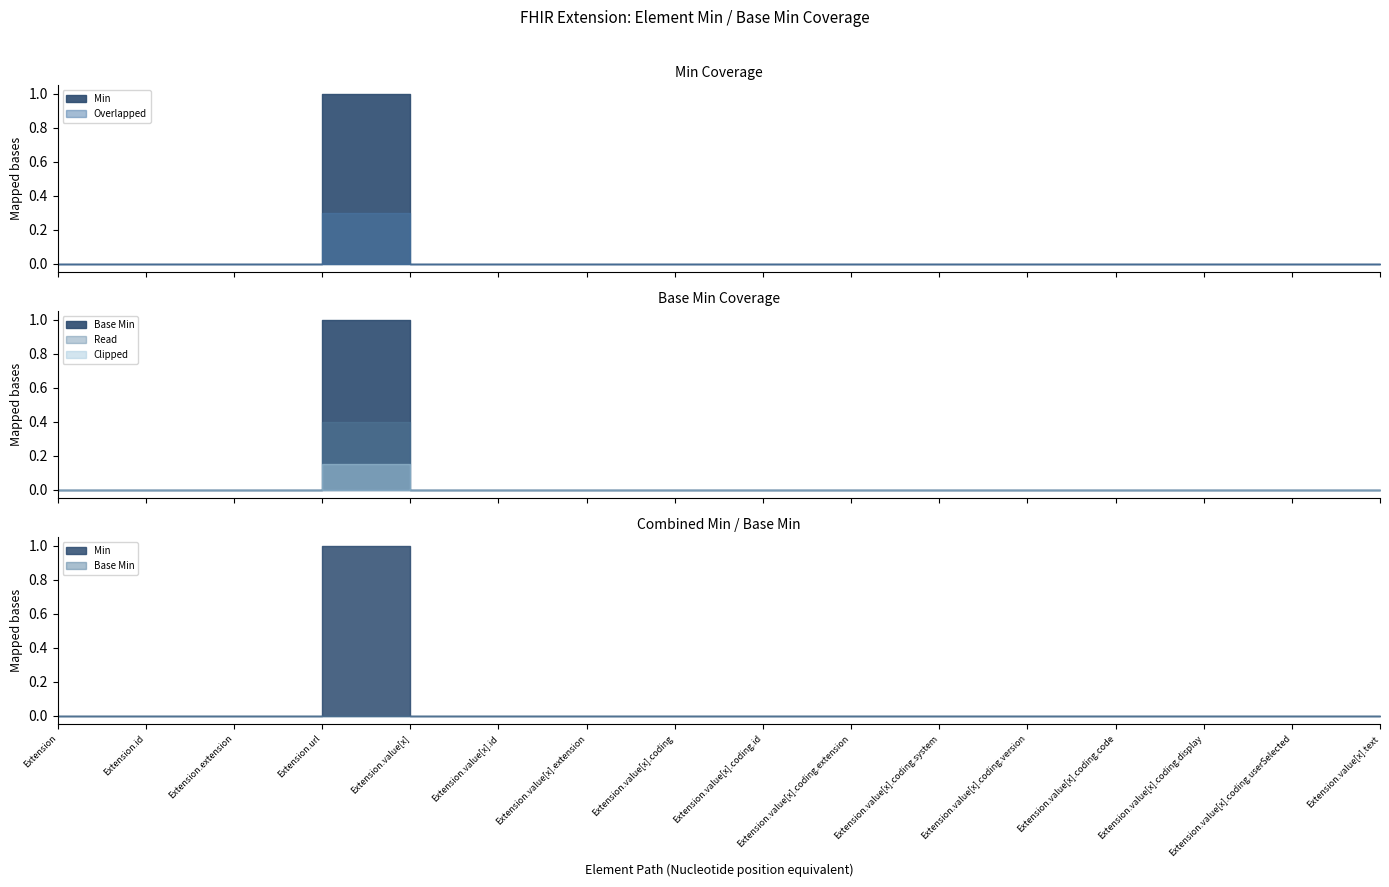

True or false: Base Min and Min cross at least once.

False